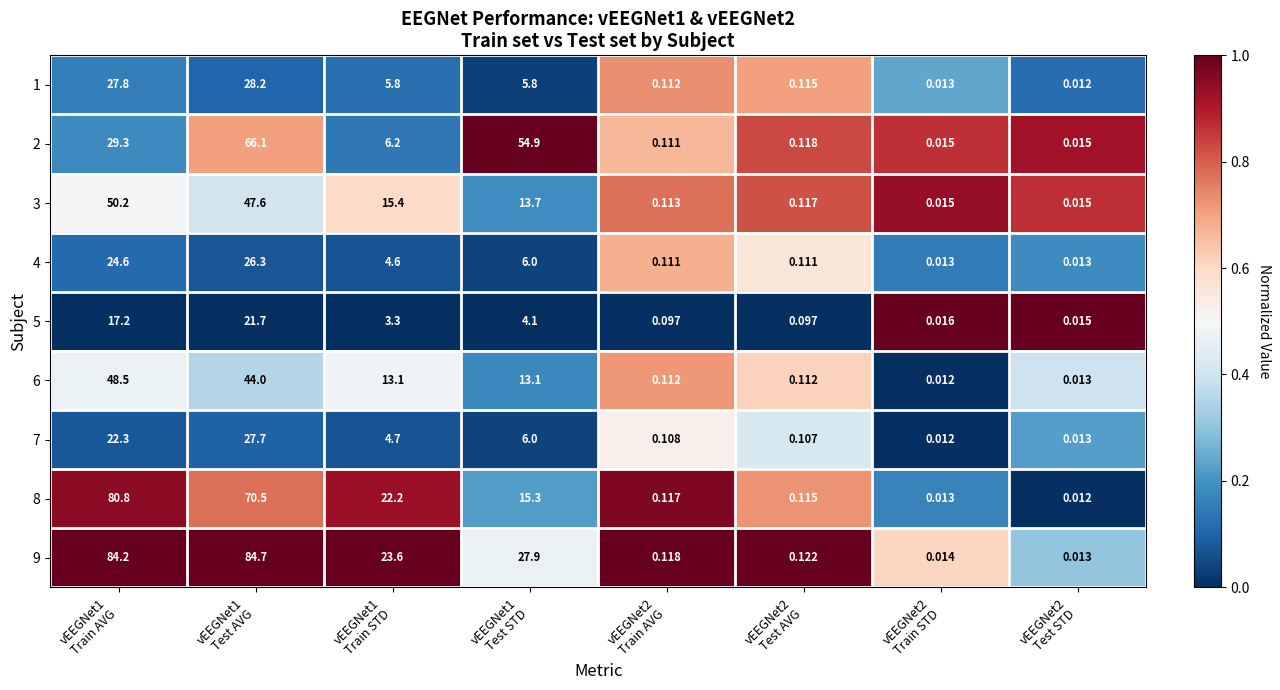

Reading left to right, extract all data points from this chart.

1: vEEGNet1
Train AVG=27.8	vEEGNet1
Test AVG=28.2	vEEGNet1
Train STD=5.8	vEEGNet1
Test STD=5.8	vEEGNet2
Train AVG=0.1	vEEGNet2
Test AVG=0.1	vEEGNet2
Train STD=0.0	vEEGNet2
Test STD=0.0
2: vEEGNet1
Train AVG=29.3	vEEGNet1
Test AVG=66.1	vEEGNet1
Train STD=6.2	vEEGNet1
Test STD=54.9	vEEGNet2
Train AVG=0.1	vEEGNet2
Test AVG=0.1	vEEGNet2
Train STD=0.0	vEEGNet2
Test STD=0.0
3: vEEGNet1
Train AVG=50.2	vEEGNet1
Test AVG=47.6	vEEGNet1
Train STD=15.4	vEEGNet1
Test STD=13.7	vEEGNet2
Train AVG=0.1	vEEGNet2
Test AVG=0.1	vEEGNet2
Train STD=0.0	vEEGNet2
Test STD=0.0
4: vEEGNet1
Train AVG=24.6	vEEGNet1
Test AVG=26.3	vEEGNet1
Train STD=4.6	vEEGNet1
Test STD=6.0	vEEGNet2
Train AVG=0.1	vEEGNet2
Test AVG=0.1	vEEGNet2
Train STD=0.0	vEEGNet2
Test STD=0.0
5: vEEGNet1
Train AVG=17.2	vEEGNet1
Test AVG=21.7	vEEGNet1
Train STD=3.3	vEEGNet1
Test STD=4.1	vEEGNet2
Train AVG=0.1	vEEGNet2
Test AVG=0.1	vEEGNet2
Train STD=0.0	vEEGNet2
Test STD=0.0
6: vEEGNet1
Train AVG=48.5	vEEGNet1
Test AVG=44.0	vEEGNet1
Train STD=13.1	vEEGNet1
Test STD=13.1	vEEGNet2
Train AVG=0.1	vEEGNet2
Test AVG=0.1	vEEGNet2
Train STD=0.0	vEEGNet2
Test STD=0.0
7: vEEGNet1
Train AVG=22.3	vEEGNet1
Test AVG=27.7	vEEGNet1
Train STD=4.7	vEEGNet1
Test STD=6.0	vEEGNet2
Train AVG=0.1	vEEGNet2
Test AVG=0.1	vEEGNet2
Train STD=0.0	vEEGNet2
Test STD=0.0
8: vEEGNet1
Train AVG=80.8	vEEGNet1
Test AVG=70.5	vEEGNet1
Train STD=22.2	vEEGNet1
Test STD=15.3	vEEGNet2
Train AVG=0.1	vEEGNet2
Test AVG=0.1	vEEGNet2
Train STD=0.0	vEEGNet2
Test STD=0.0
9: vEEGNet1
Train AVG=84.2	vEEGNet1
Test AVG=84.7	vEEGNet1
Train STD=23.6	vEEGNet1
Test STD=27.9	vEEGNet2
Train AVG=0.1	vEEGNet2
Test AVG=0.1	vEEGNet2
Train STD=0.0	vEEGNet2
Test STD=0.0